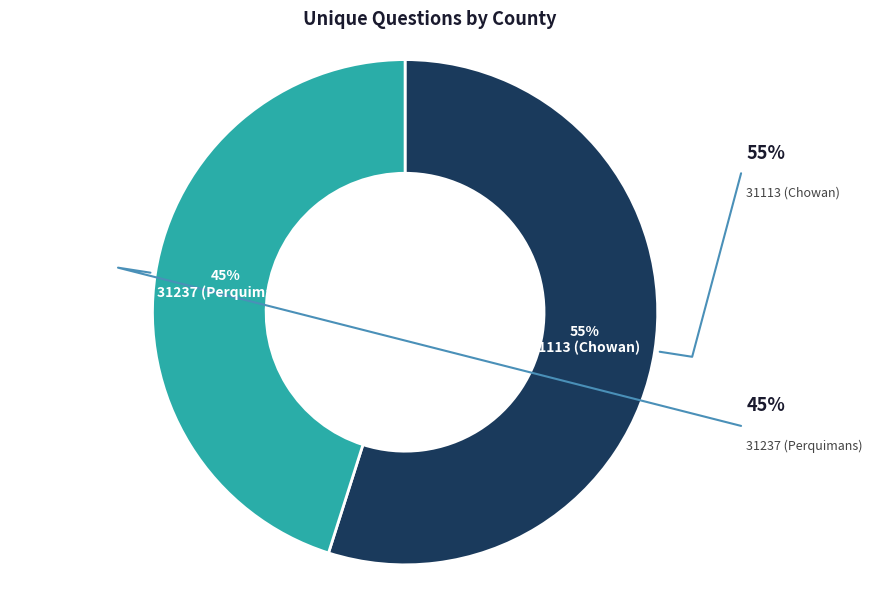

Does 31237 (Perquimans) account for over 50% of the chart?

No